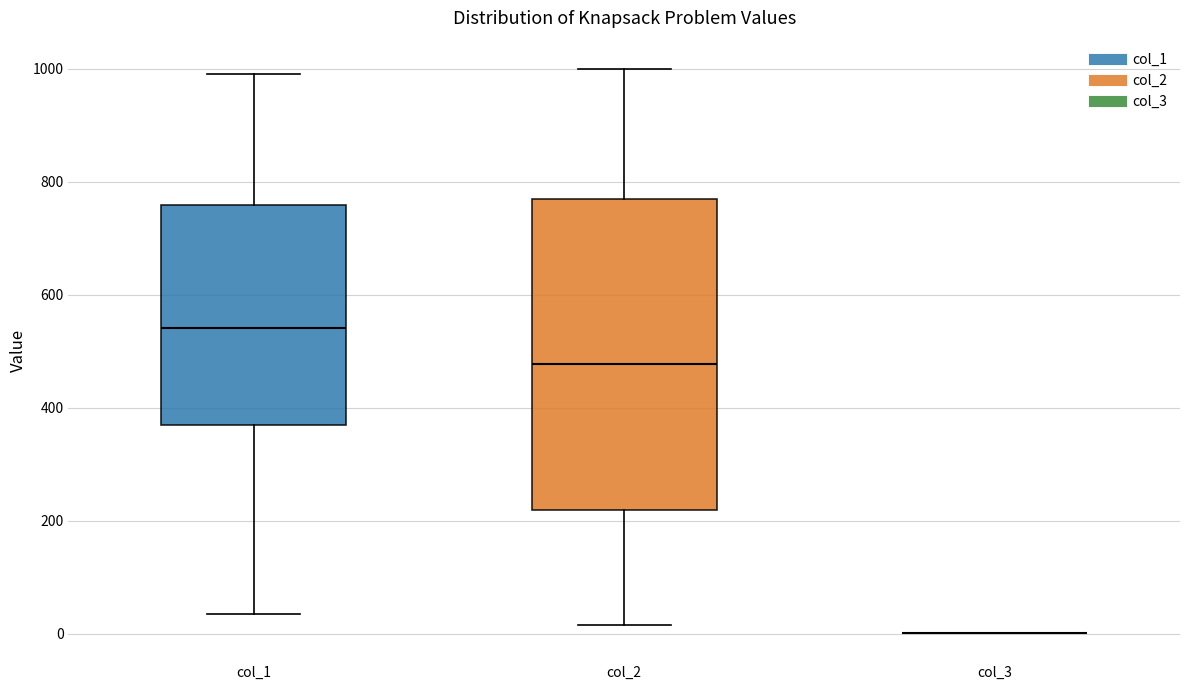

Reading left to right, read every box against the y-axis: the position of its median line, the range the box covers, and the ends of its whiskers. The values are not printed on the chart, so give them approximately, as read against the axis.

col_1: median 540, box 360 to 760, whiskers 40 to 1000
col_2: median 480, box 220 to 760, whiskers 20 to 1000
col_3: box collapsed to a line at 0, whiskers 0 to 0